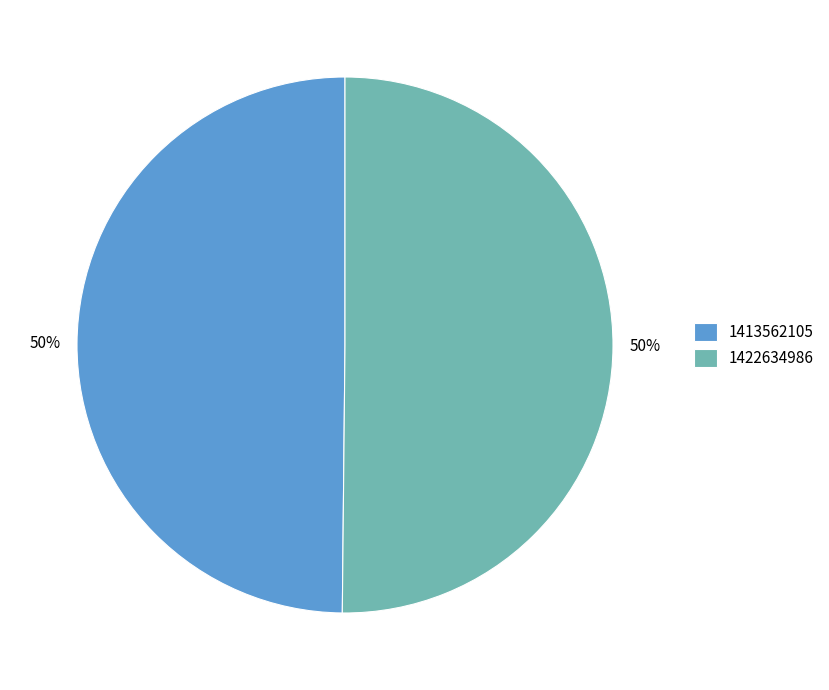

Do 1422634986 and 1413562105 together represent more than half of the pie?

Yes